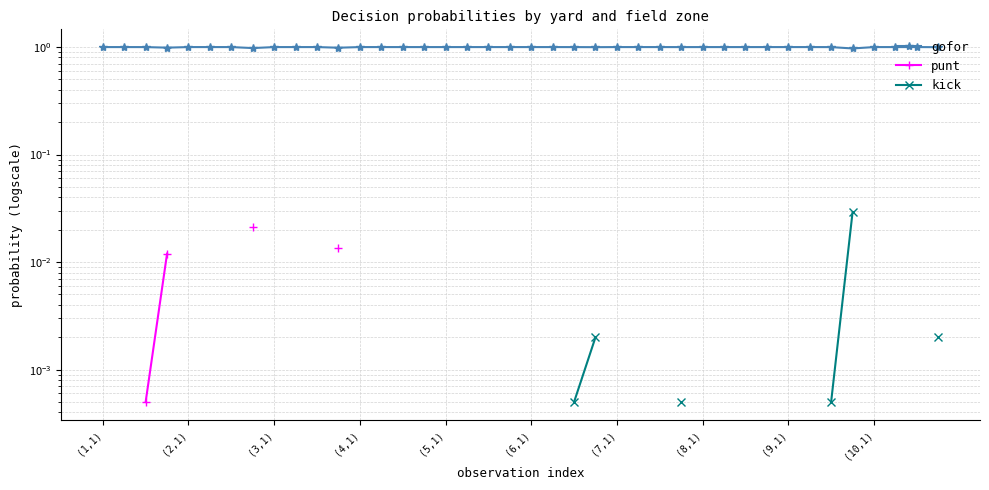

What is the sum of the gofor values at (10,1) and 24?

2.0